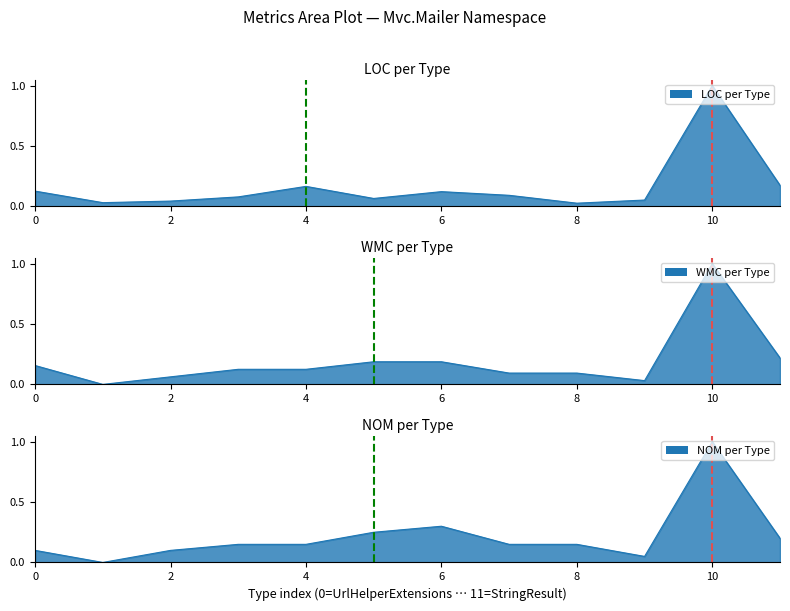

What are all the series names shown in the legend?

LOC, WMC, NOM